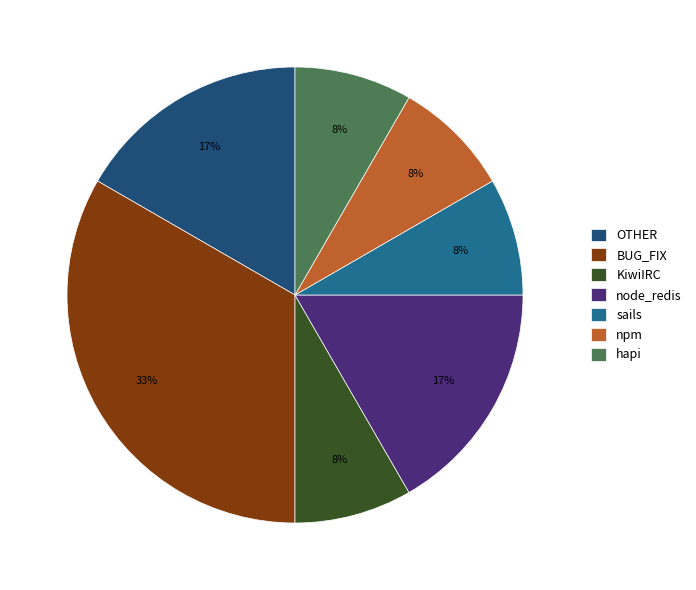

Is the sum of OTHER and node_redis greater than half?

No